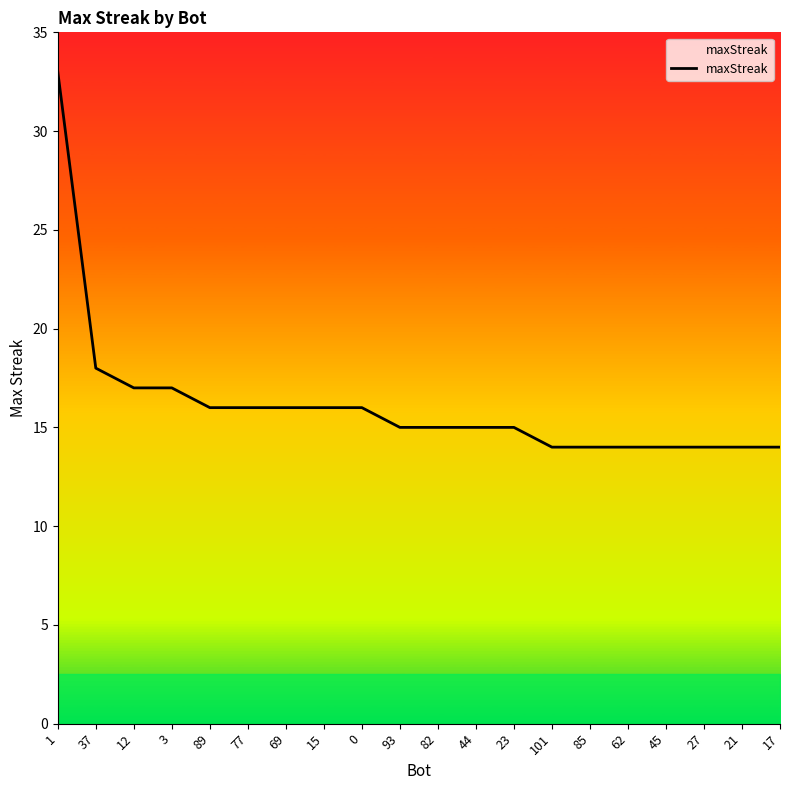

Does the chart display data point markers on the line(s)?

No